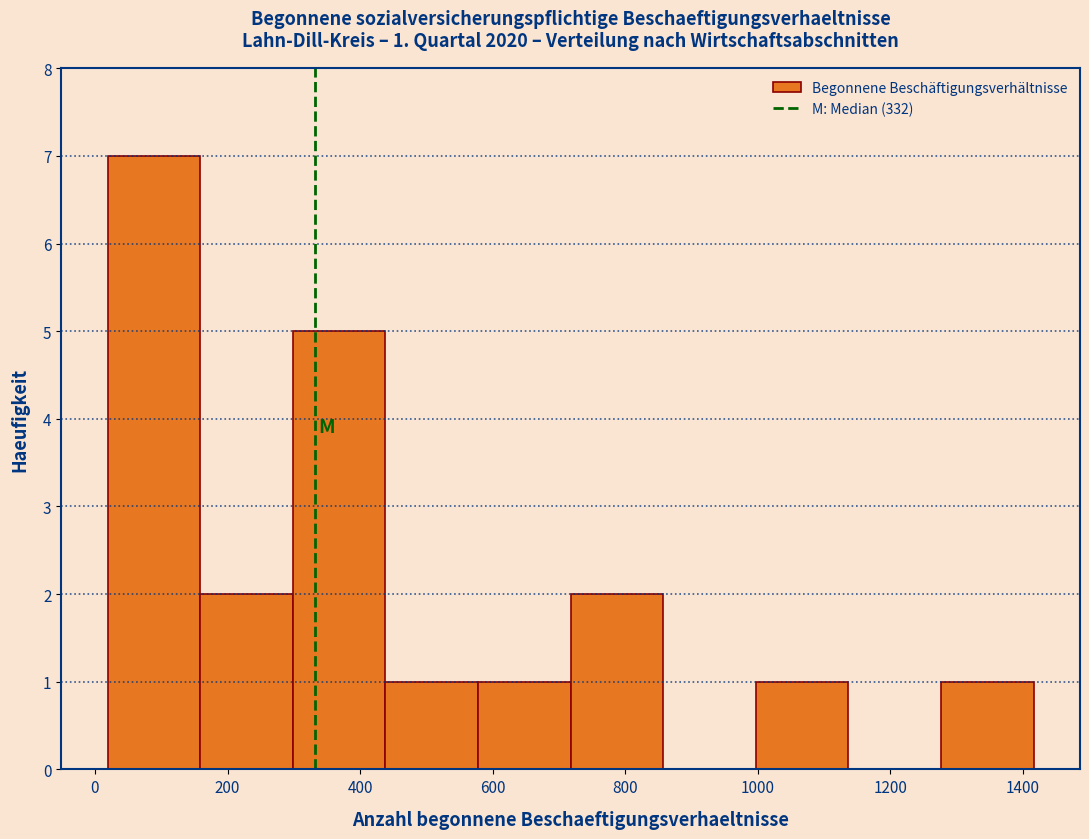

Over which range of the x-axis is the bar tallest?

20 to 160